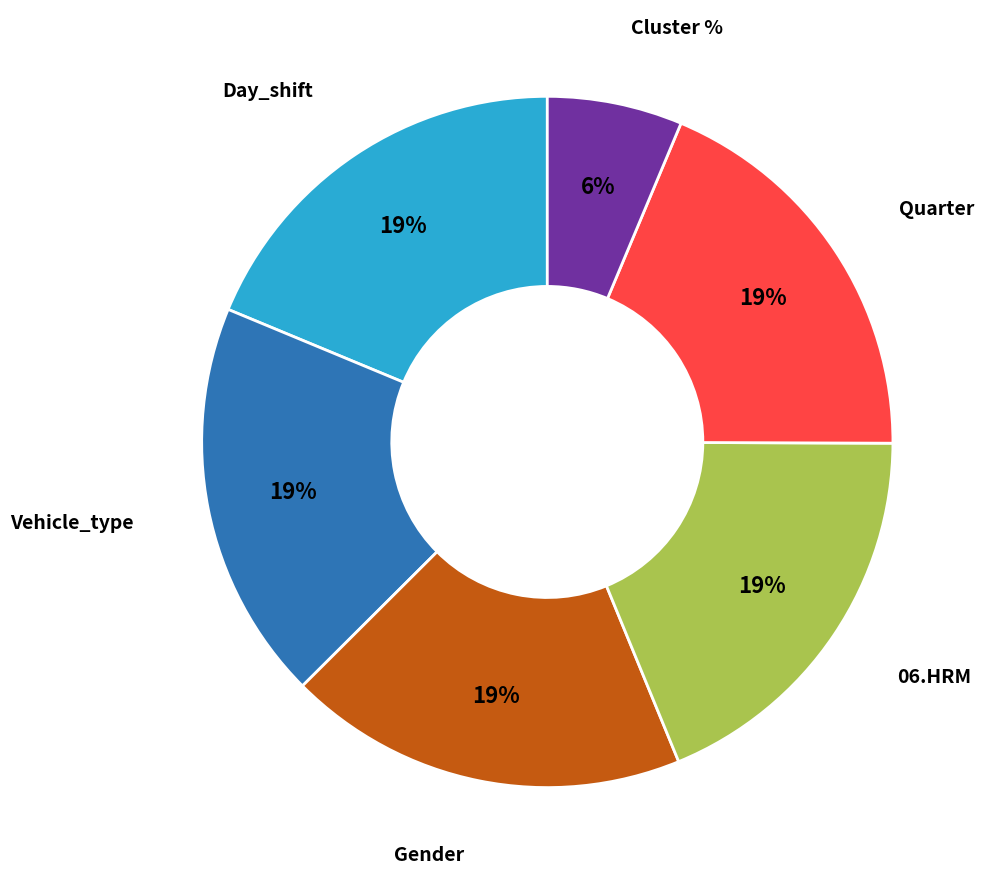

Is there a majority slice in this chart?

No